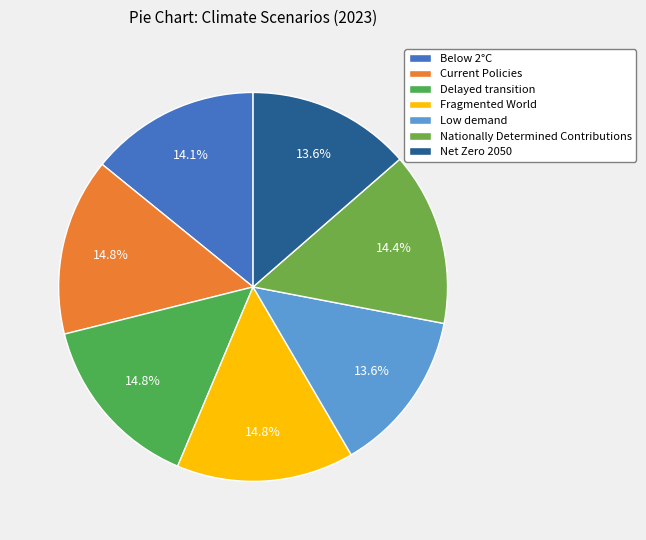

To the nearest percent, what is the average slice percentage?

14%